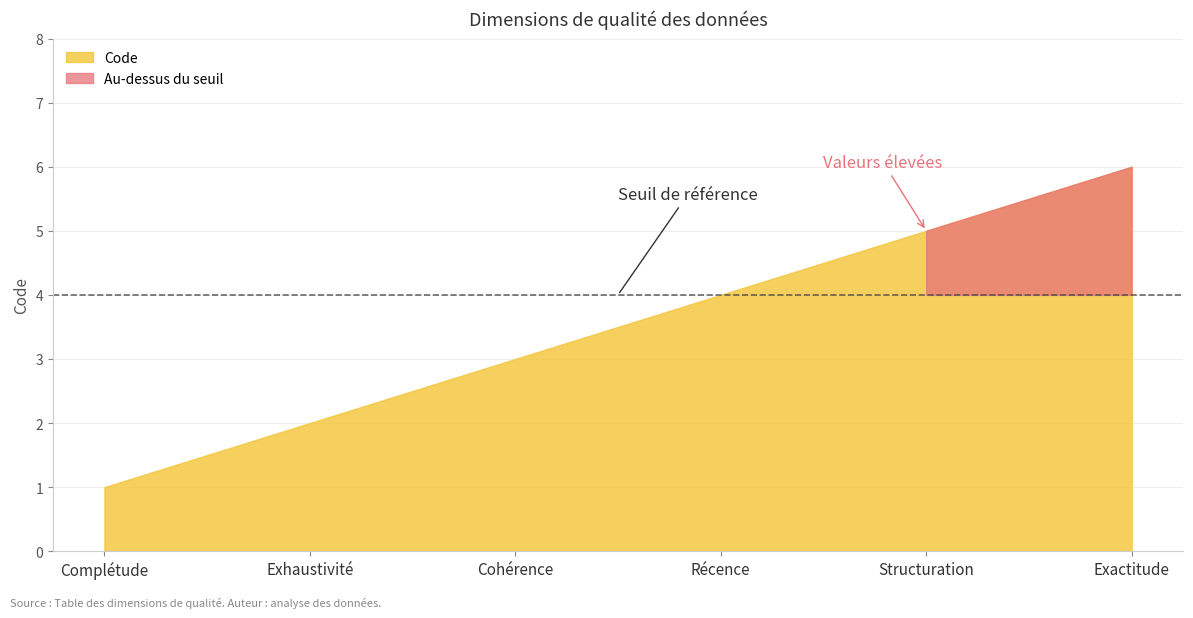

What is the sum of all values?

21